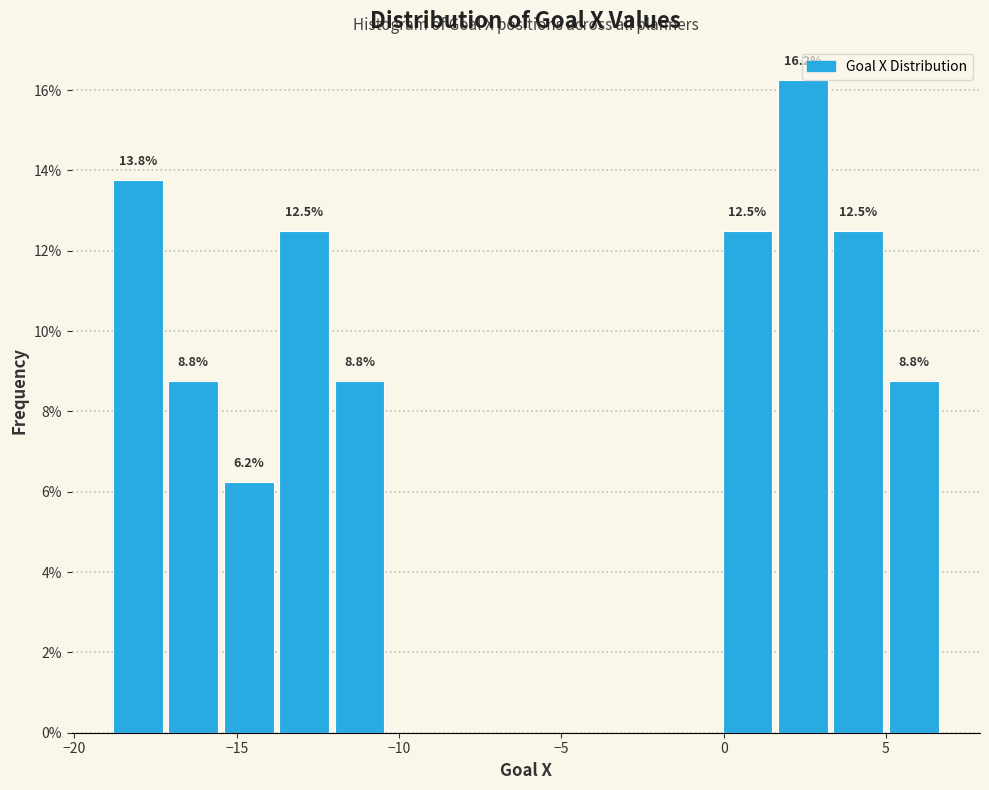

Read against the x-axis, roughly where is the centre of the tallest bar?

2.5